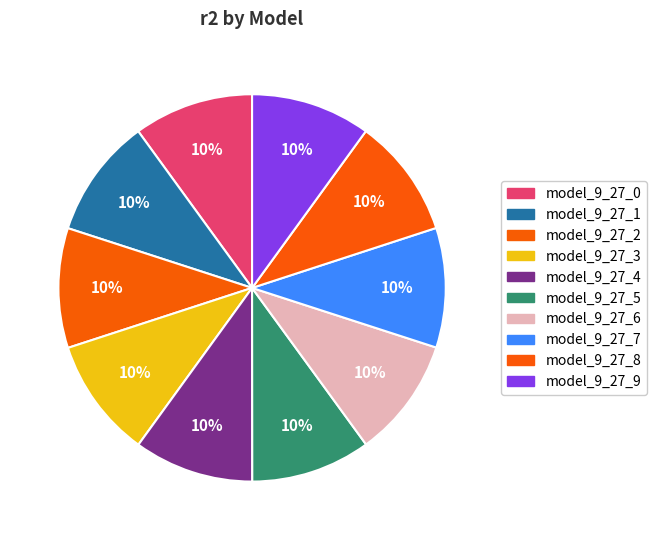

Is model_9_27_1 the majority of the pie?

No